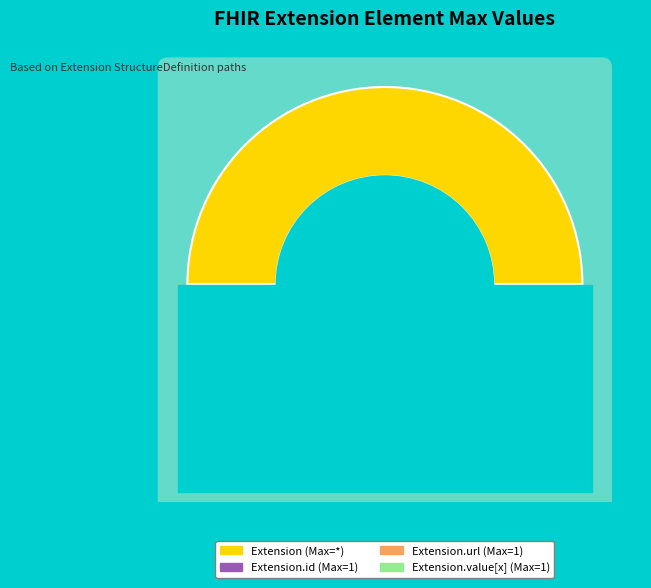

Count the number of slices in the pie.

5